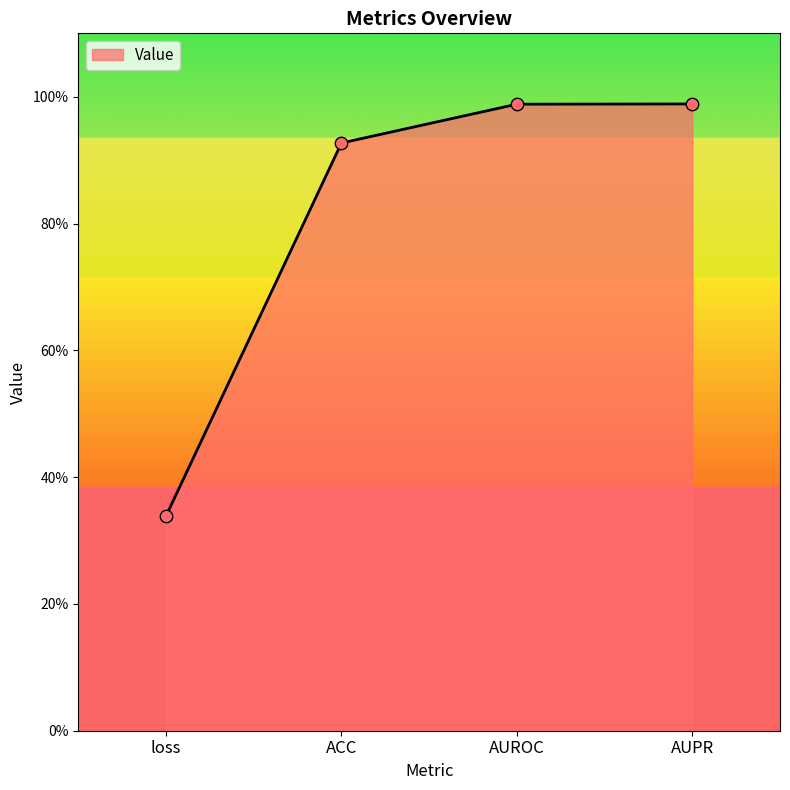

What is the change in value from loss to ACC?

+0.6